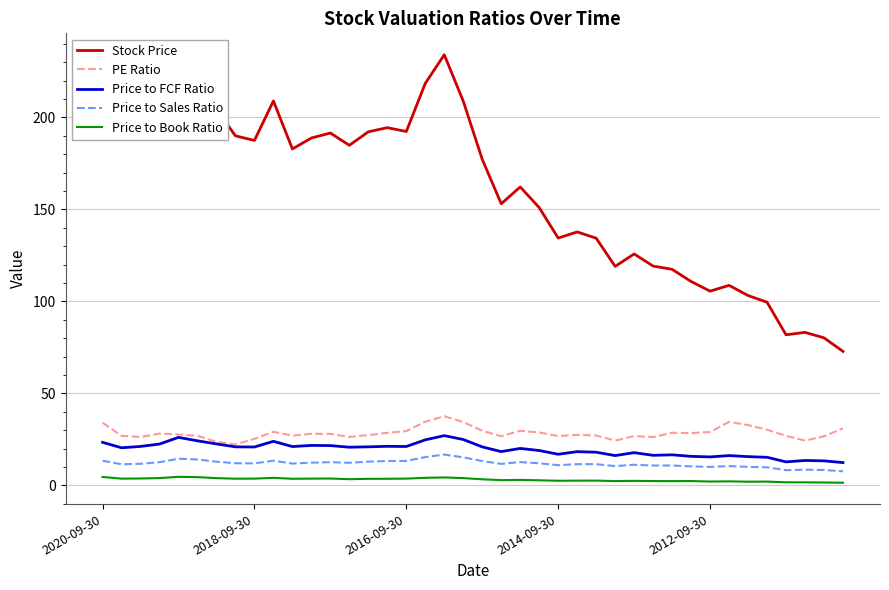

True or false: Price to Book Ratio and PE Ratio intersect in this chart.

False